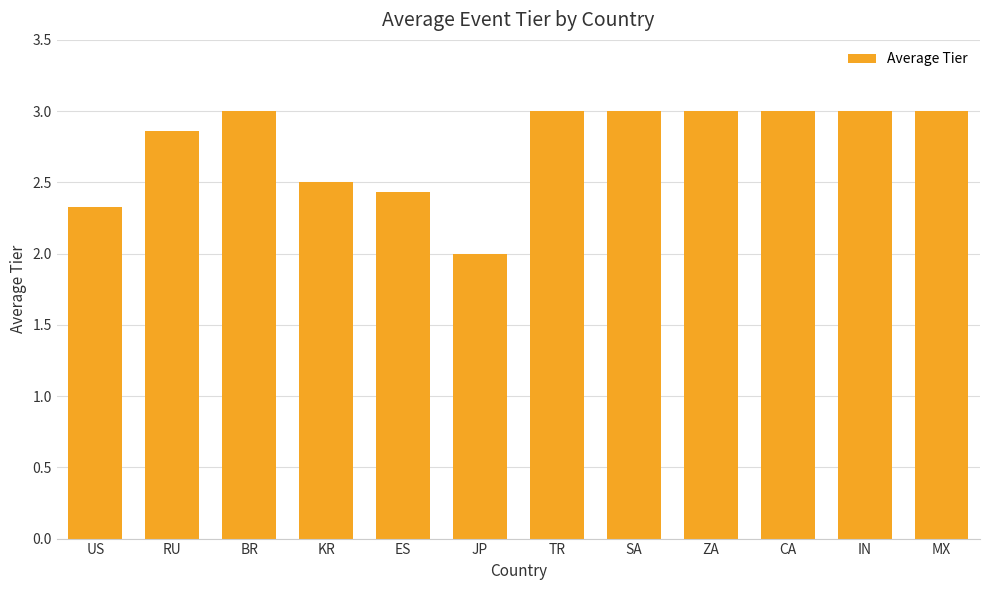

Approximately how many times larger is the value at MX compared to TR?

1.0